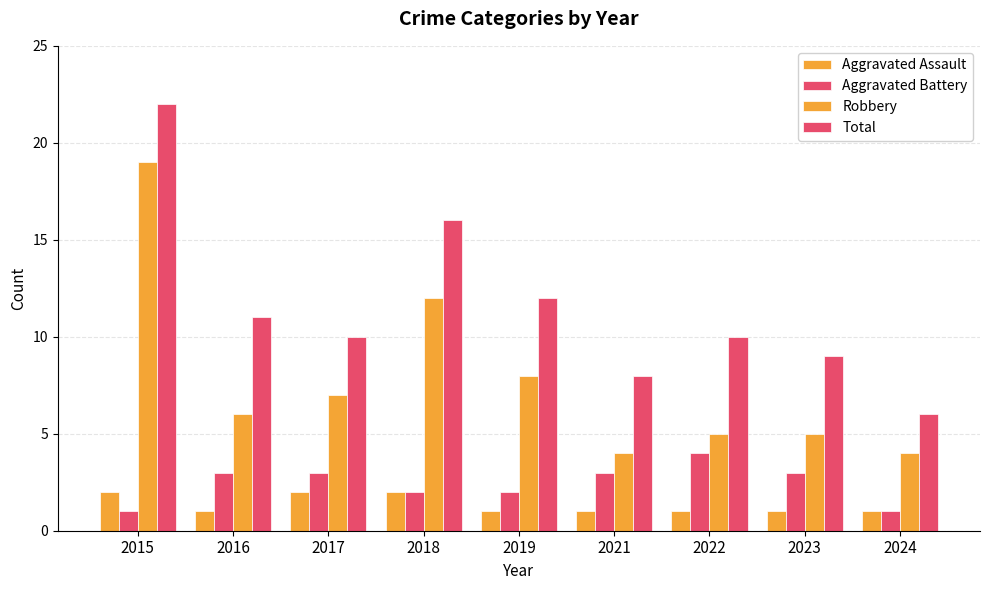

How many series are shown in this chart?

4